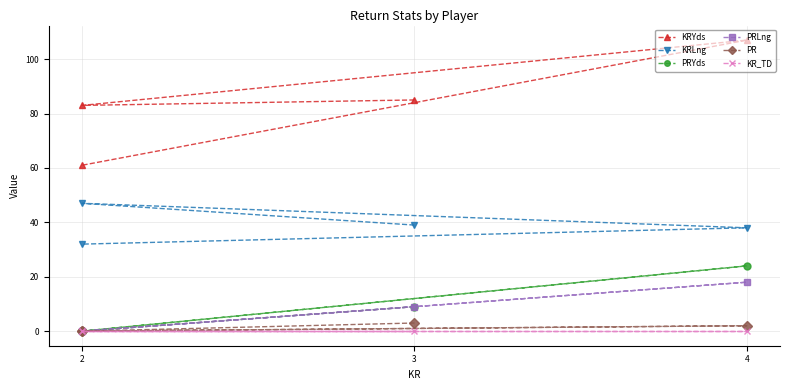

How many data points in PRYds are less than 9?

2